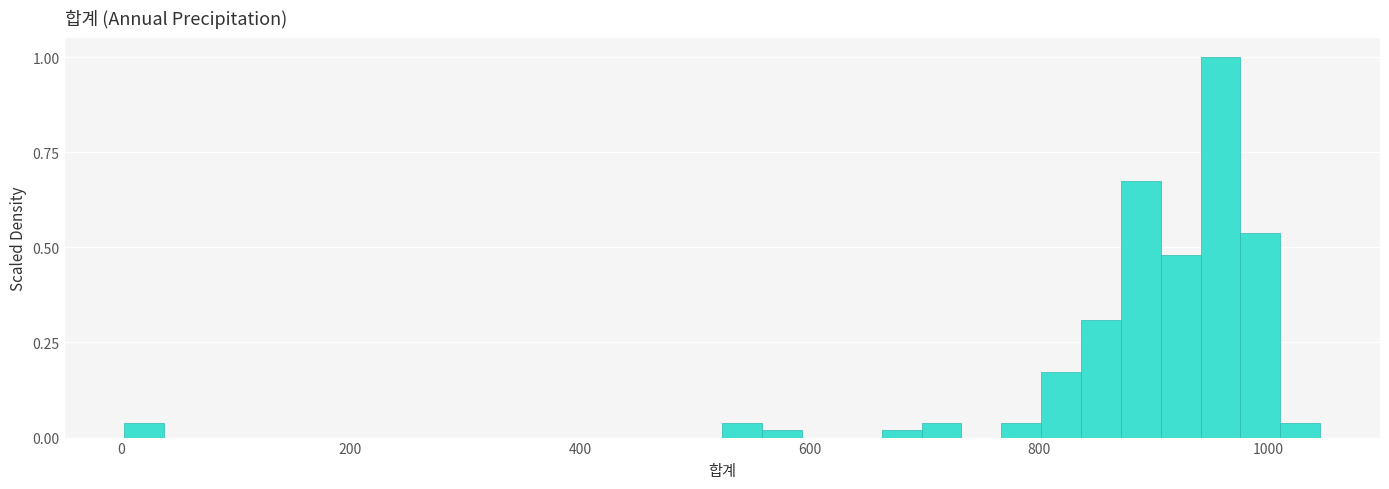

Read against the x-axis, roughly where is the centre of the tallest bar?

960